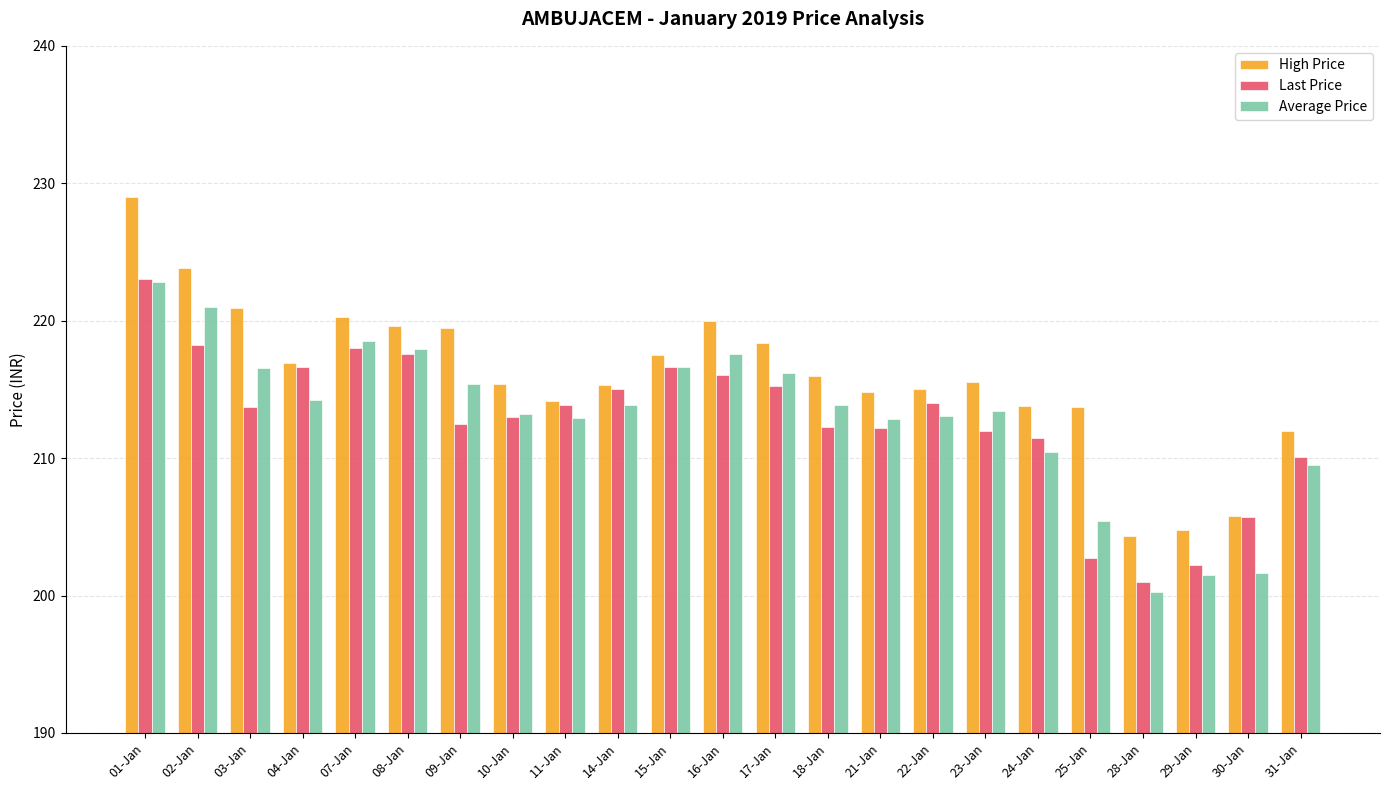

How many bars are there in total?

69